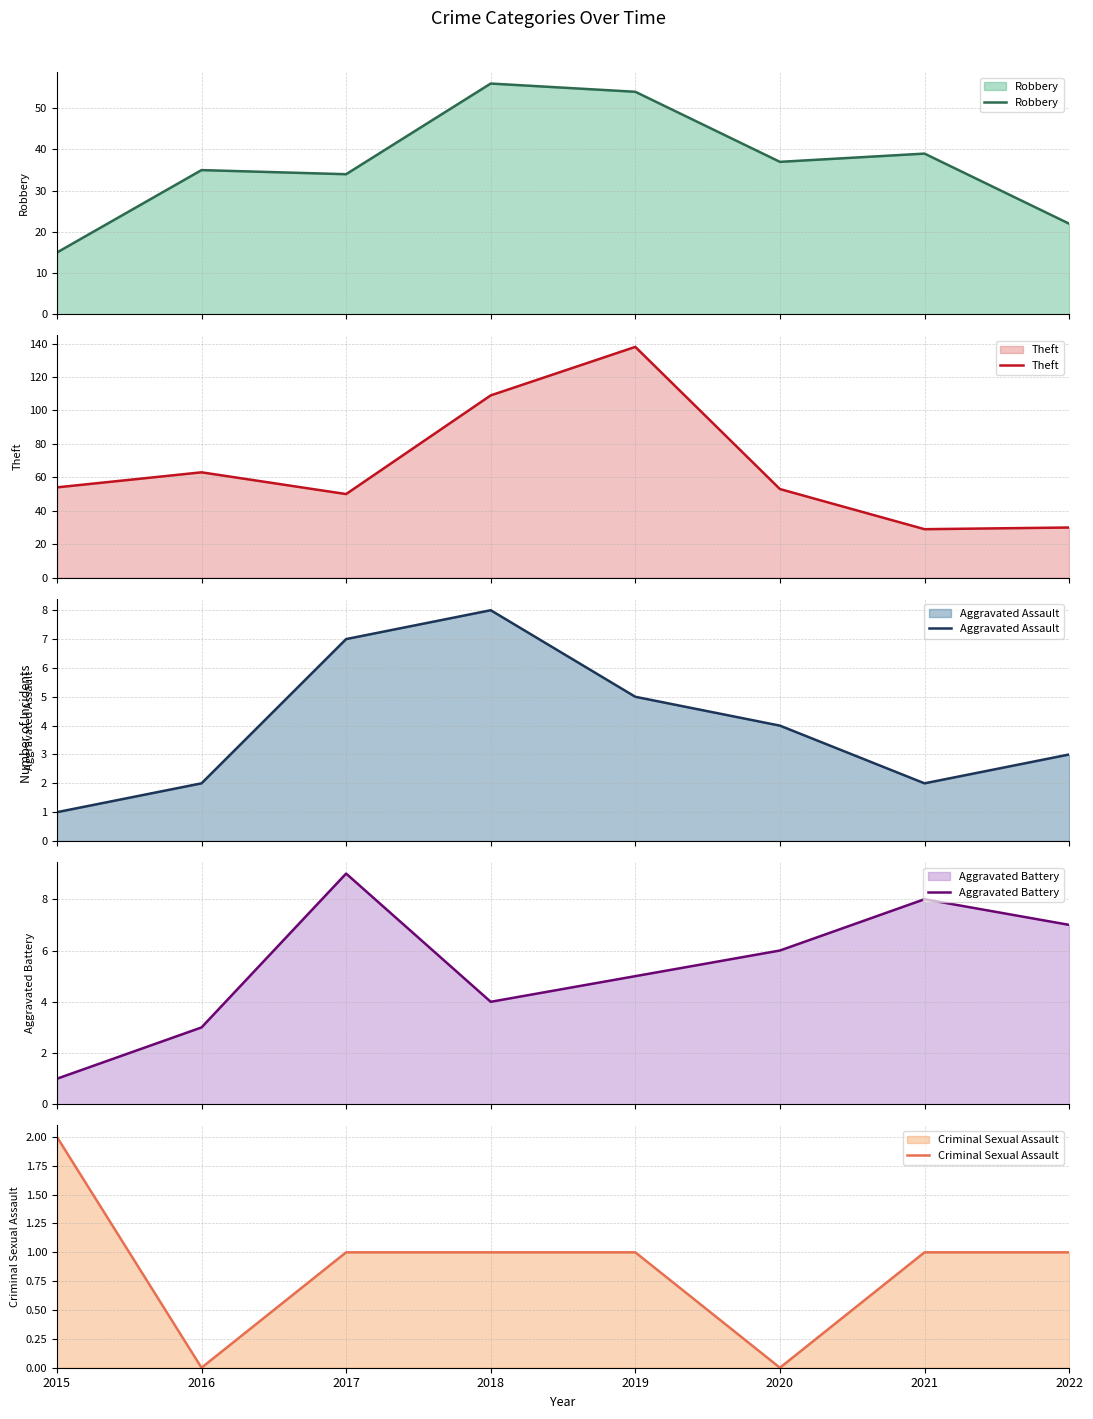

What are all the series names shown in the legend?

Robbery, Theft, Aggravated Assault, Aggravated Battery, Criminal Sexual Assault